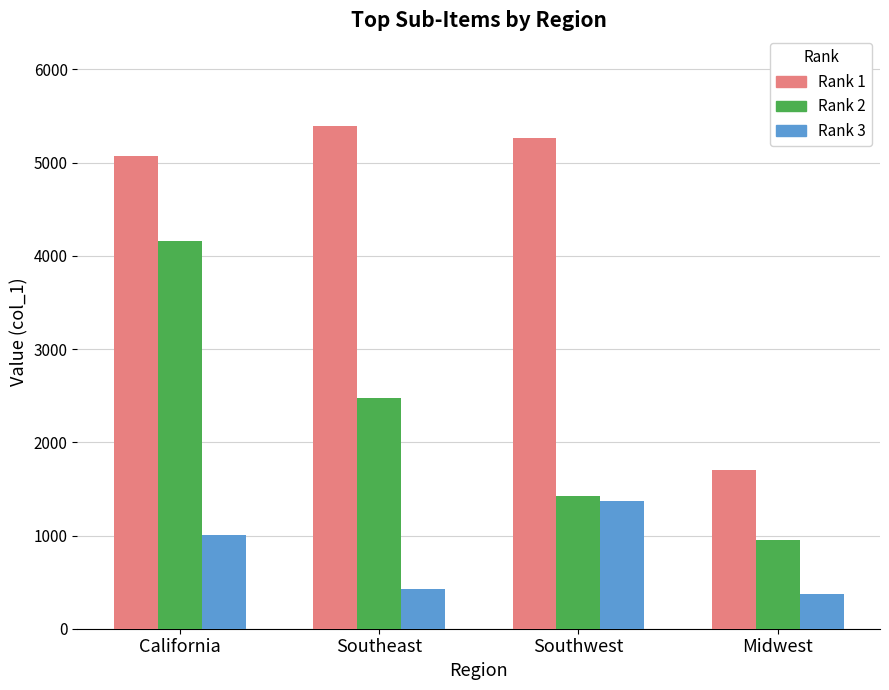

Read the Rank 1 value at Midwest.

1703.1